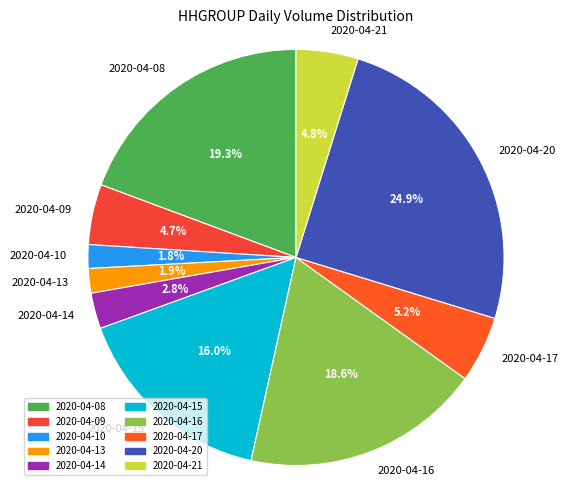

Count the number of slices in the pie.

10